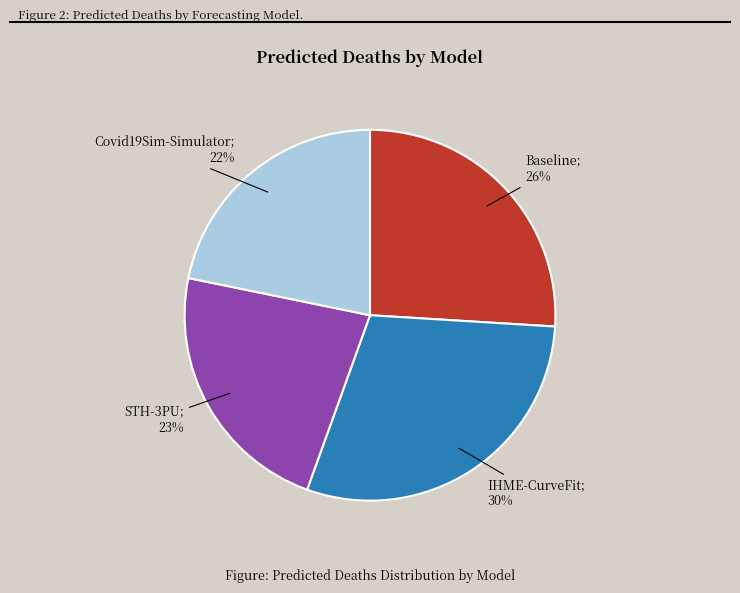

To the nearest percent, what is the average slice percentage?

25%